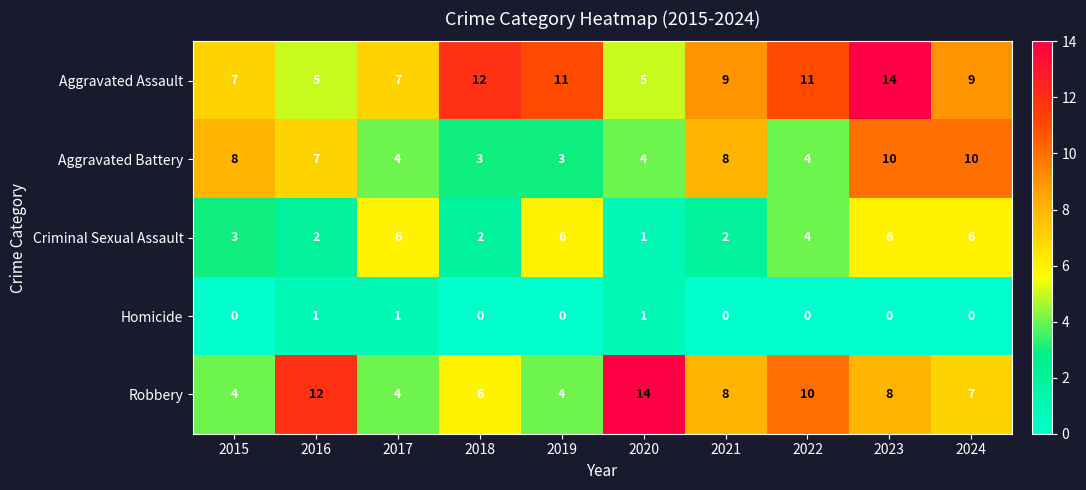

What is the difference between the maximum and minimum values in the Criminal Sexual Assault series?

5